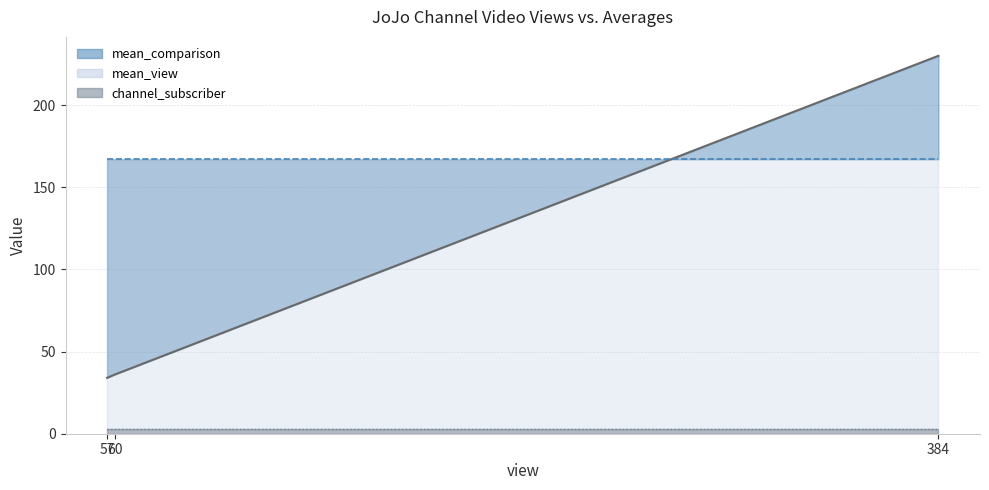

Between 60 and 384, which is larger?

384